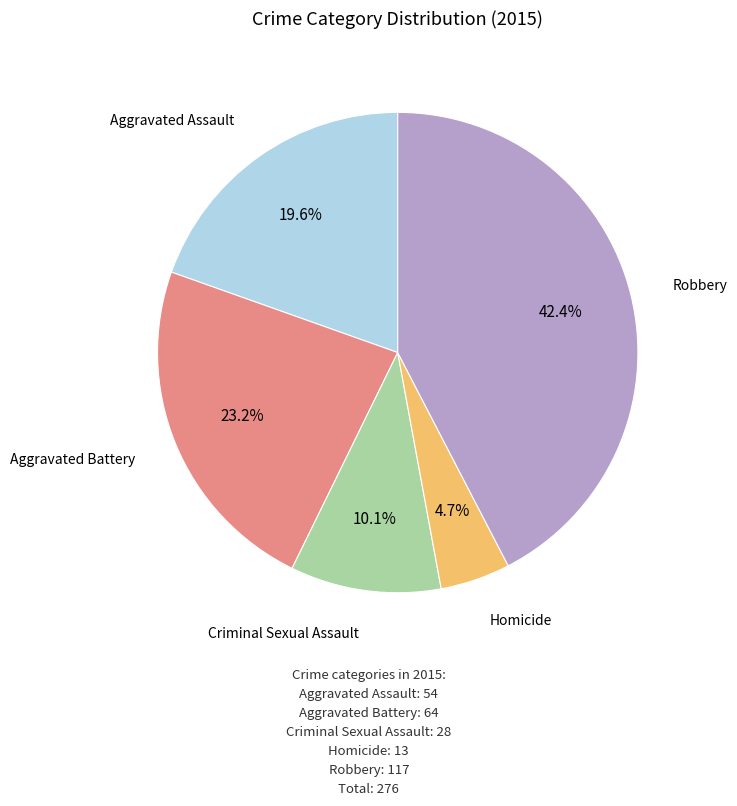

Is there any slice that represents more than half of the pie?

No